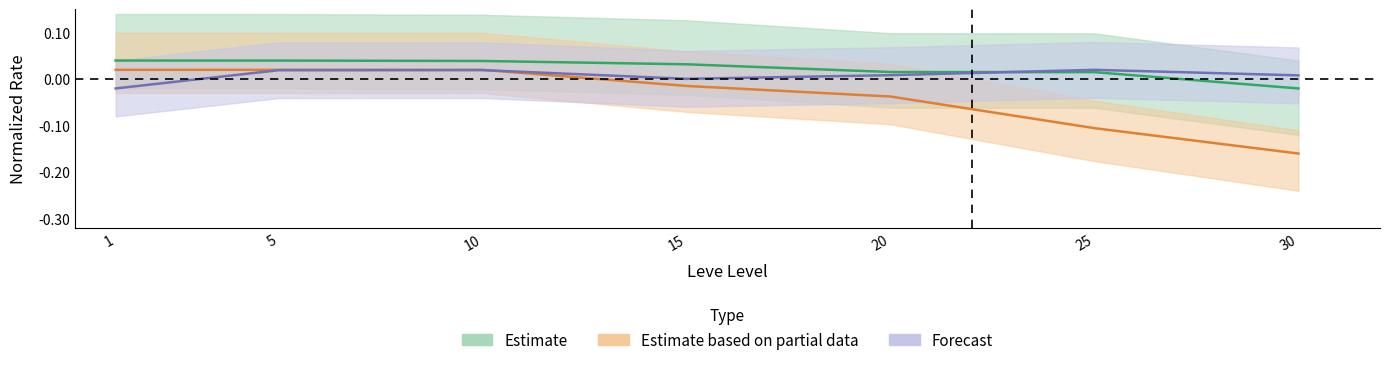

Is the value of currentAveragePrice at 30 greater than the value of Leve EXP at 20?

Yes